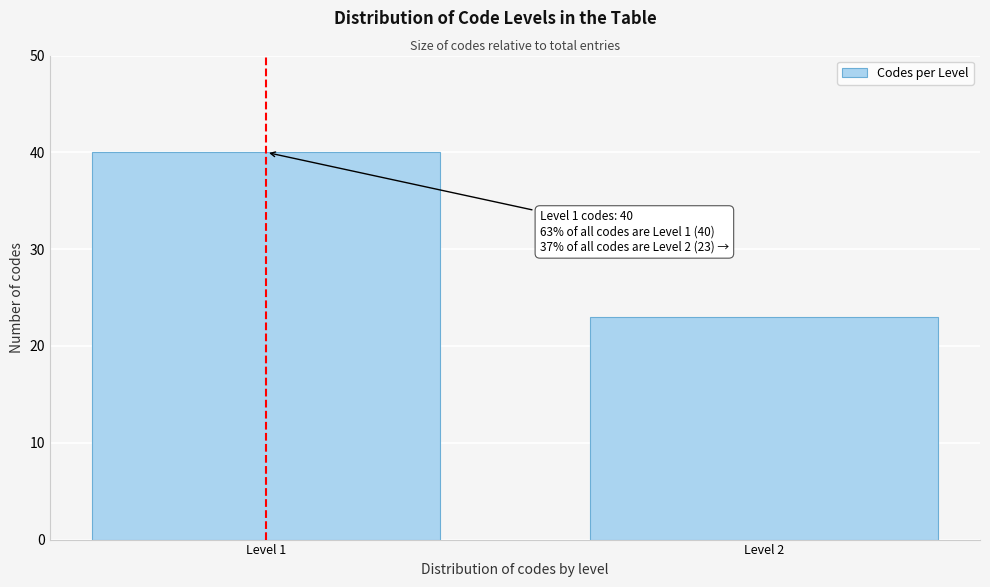

Reading left to right, what are all the values shown in this chart?

Level 1=40	Level 2=23